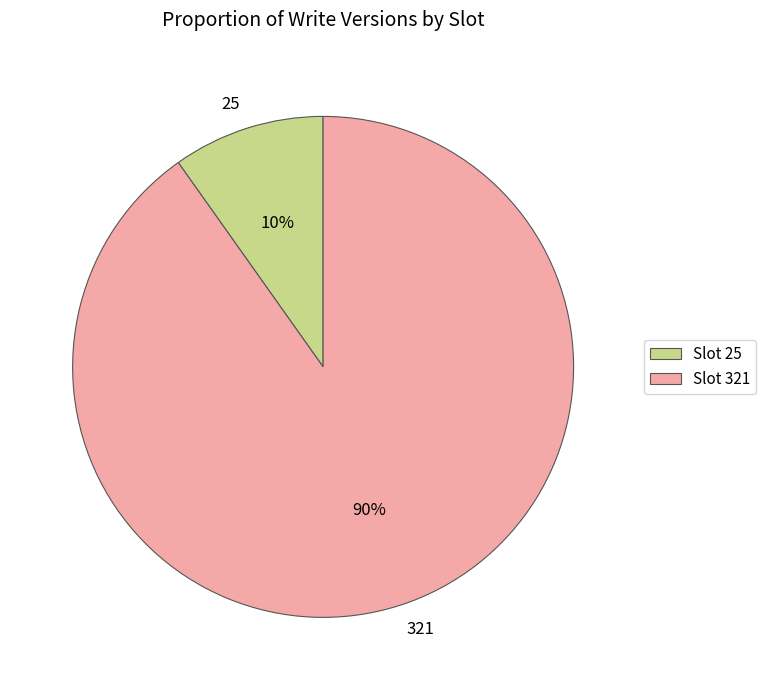

Is it true that 25 is 1% of the pie?

False